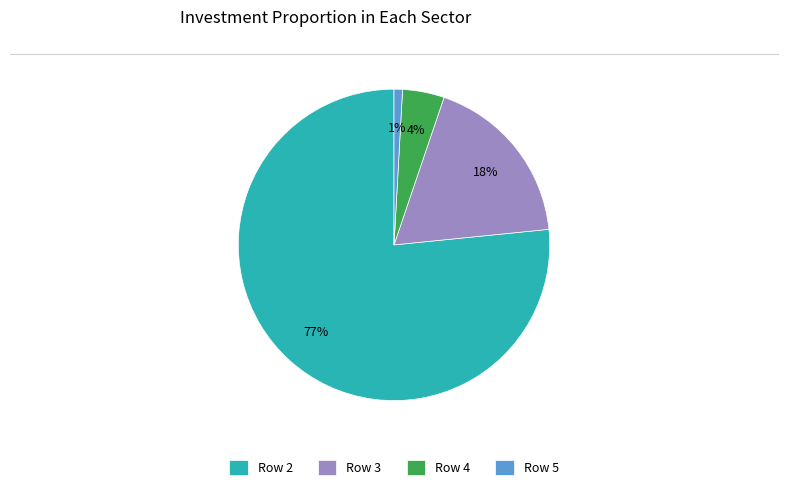

Which category accounts for the majority?

Row 2